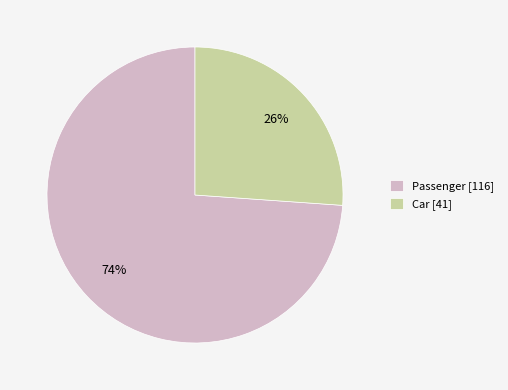

Is there a majority slice in this chart?

Yes